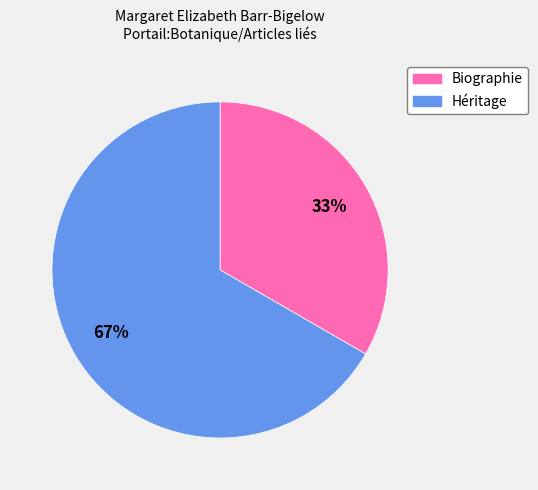

Between Héritage and Biographie, which is larger?

Héritage